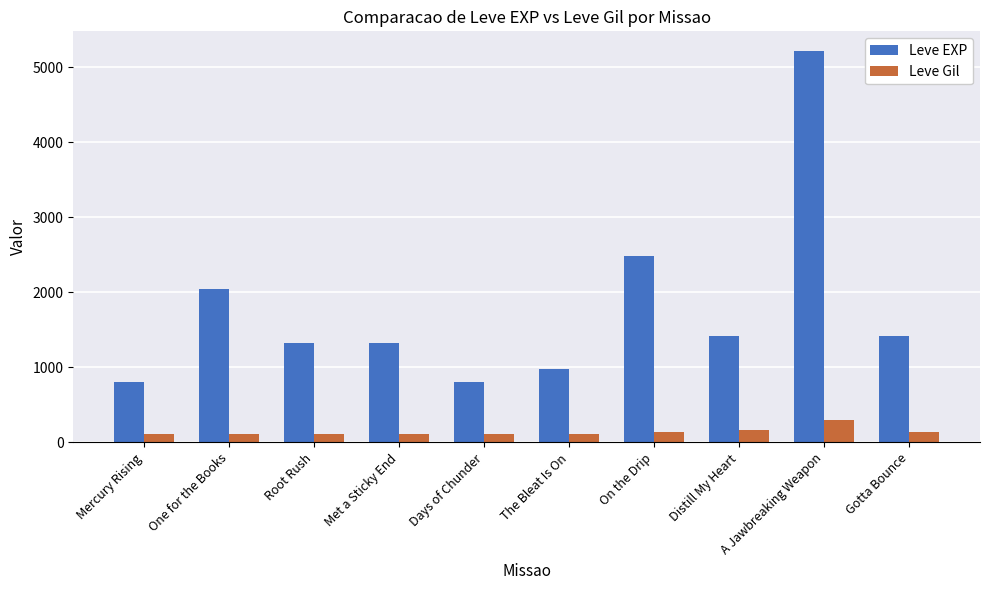

What is the sum of all Leve EXP values?

17830